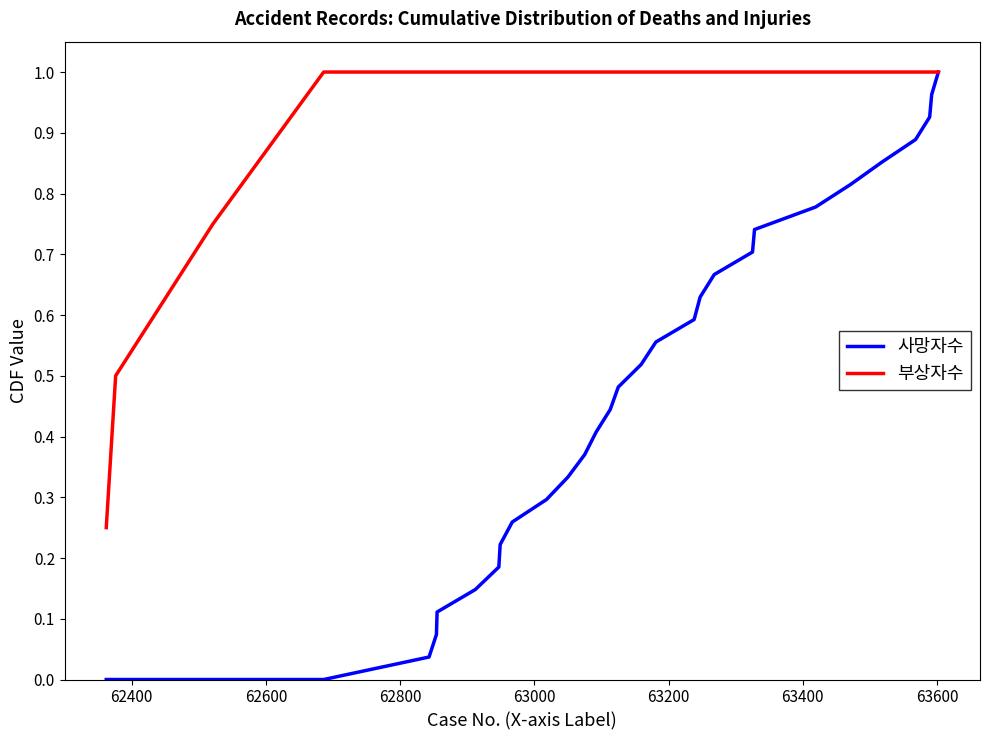

Which series has the largest range (max minus min)?

사망자수